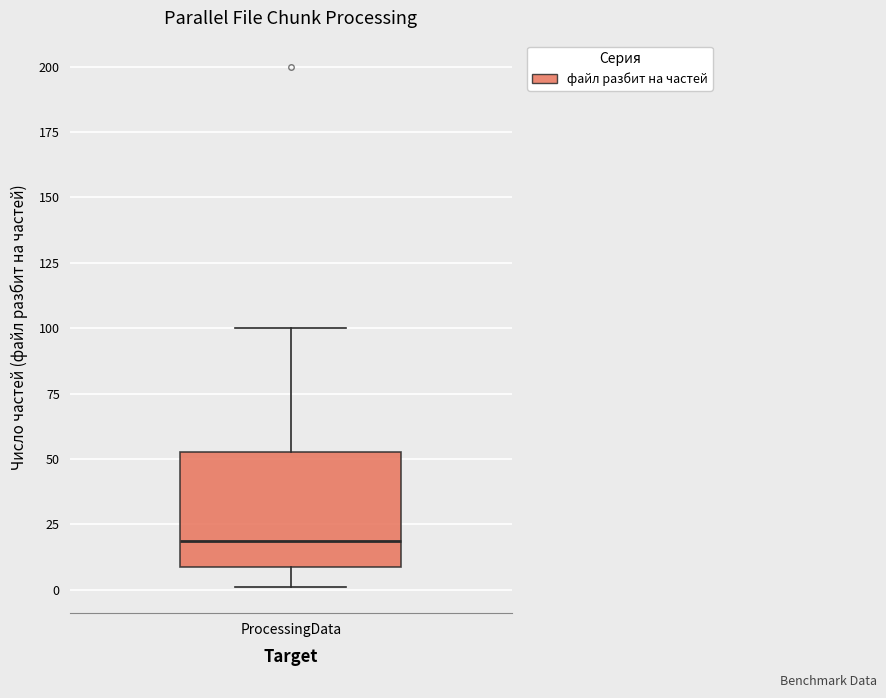

Where is the lower edge of the box for ProcessingData on the y-axis? The values are not printed on the chart, so give them approximately, as read against the axis.

10